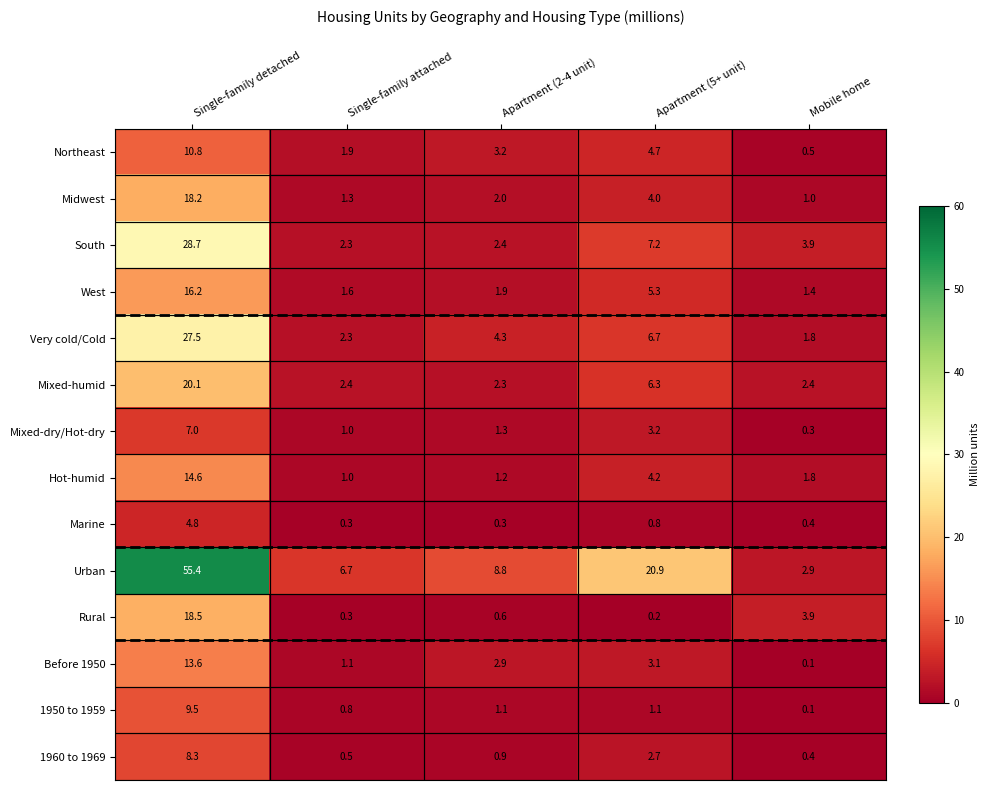

What is the difference between the highest and lowest values at Single-family attached?

6.4